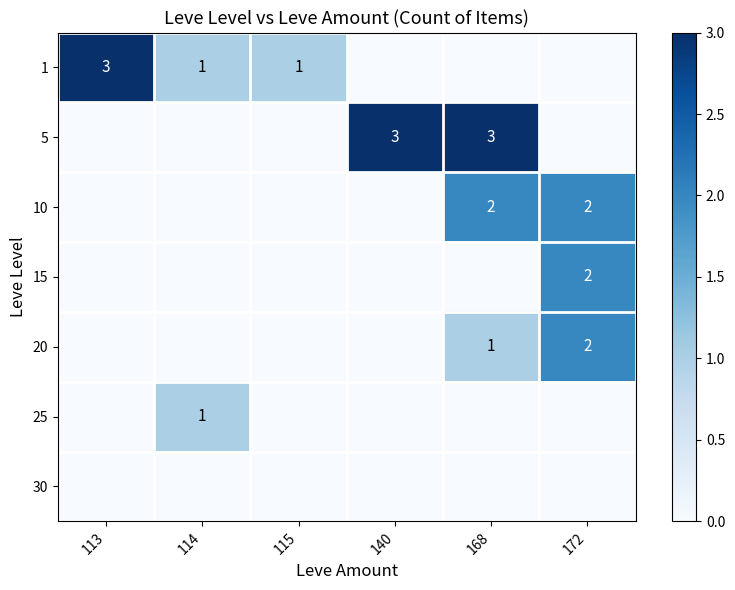

At how many categories does at least one series exceed 1?

4